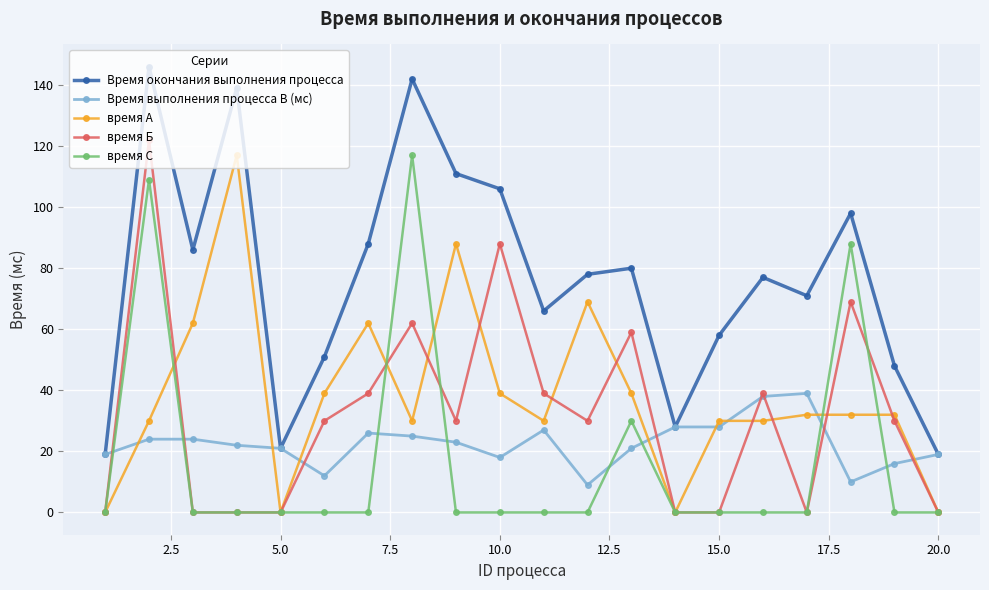

At how many categories does at least one series exceed 56?

14